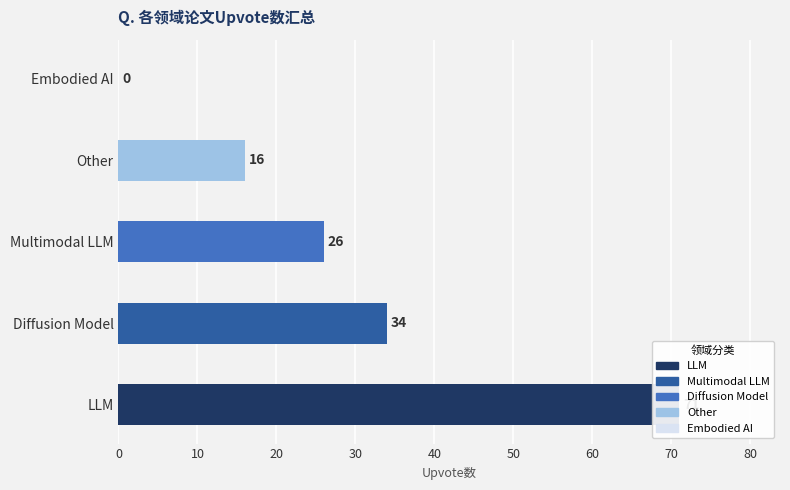

How many values are between 16 and 34?

3